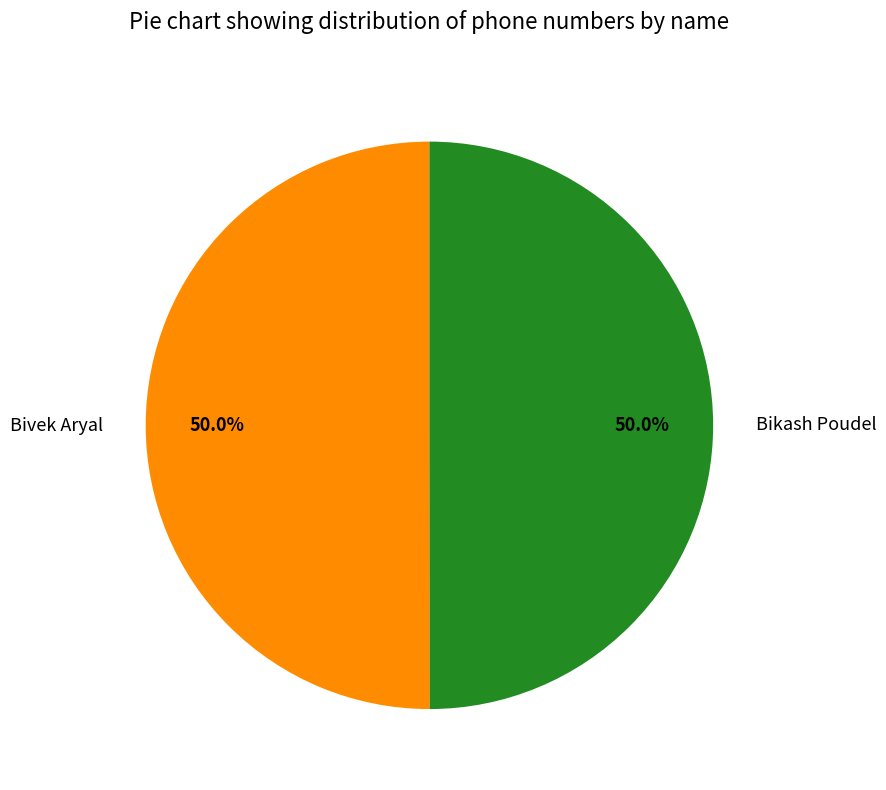

True or false: Bikash Poudel accounts for 42% of the total.

False